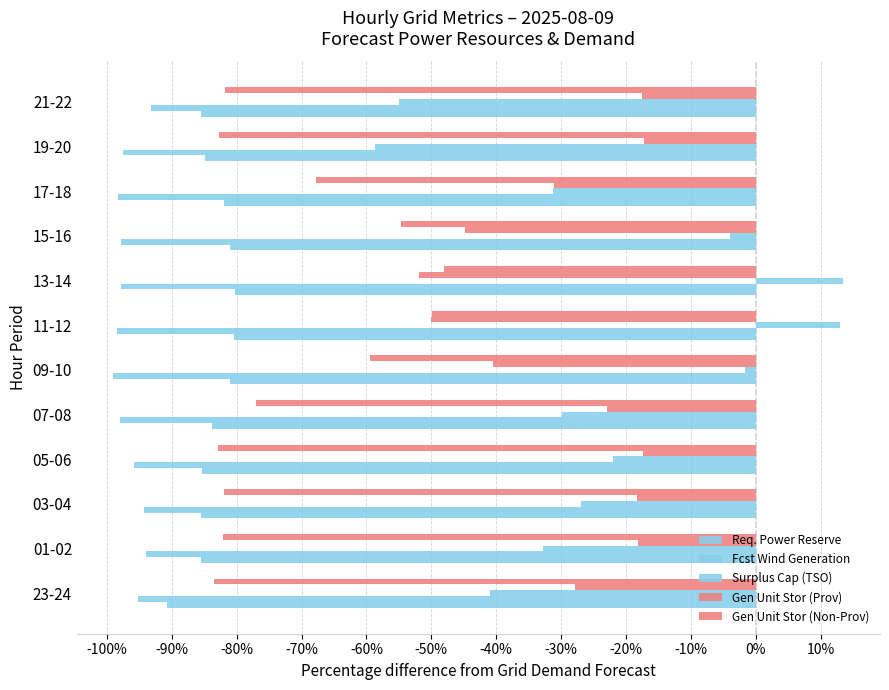

How many values in Surplus Cap (TSO) are below zero?

10